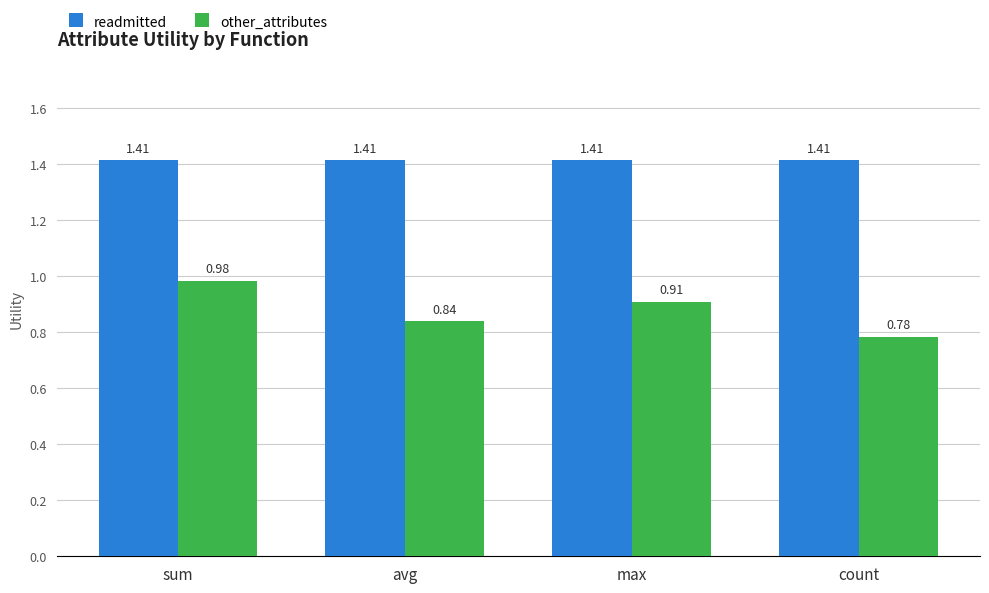

Between avg and count, which series saw the biggest shift?

other_attributes